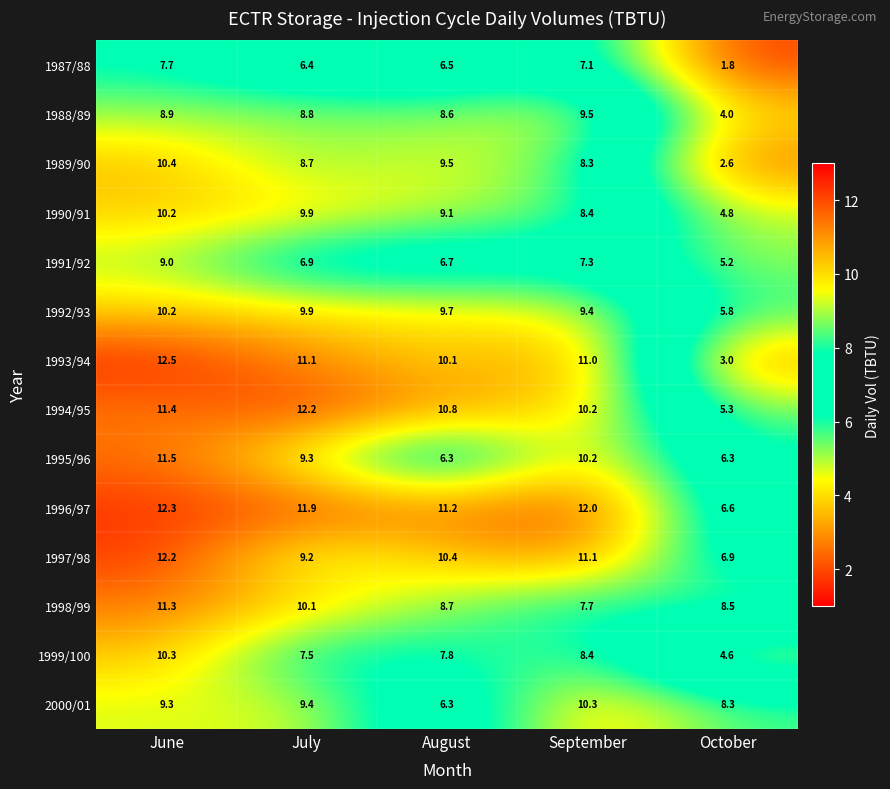

The 1993/94 series shows 0.7 at October. True or false?

False